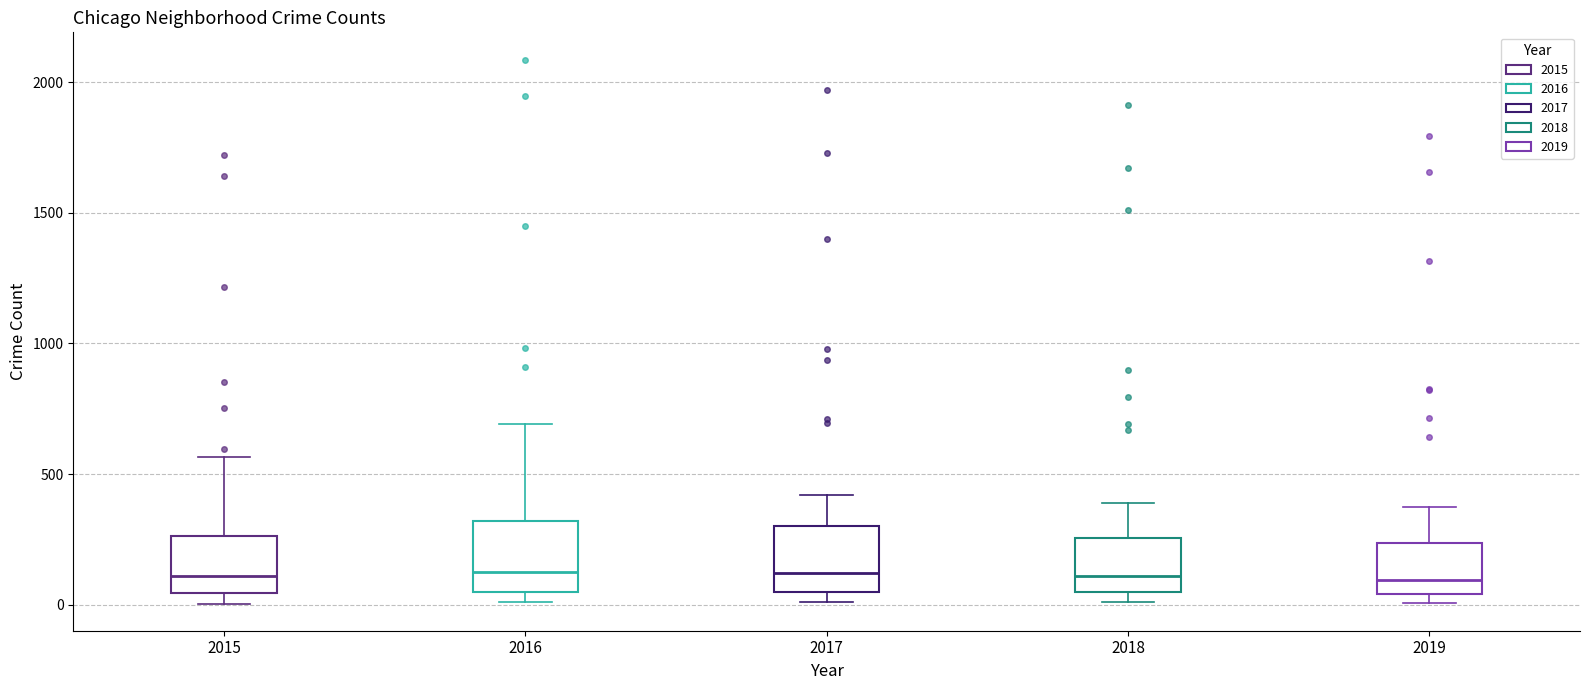

Reading left to right, transcribe this box plot: for each box, give where its median line is, the range the box spans, and where its two whiskers end, as read against the y-axis. The values are not printed on the chart, so give them approximately, as read against the axis.

2015: median 100, box 50 to 250, whiskers 0 to 550
2016: median 150, box 50 to 300, whiskers 0 to 700
2017: median 100, box 50 to 300, whiskers 0 to 400
2018: median 100, box 50 to 250, whiskers 0 to 400
2019: median 100, box 50 to 250, whiskers 0 to 400